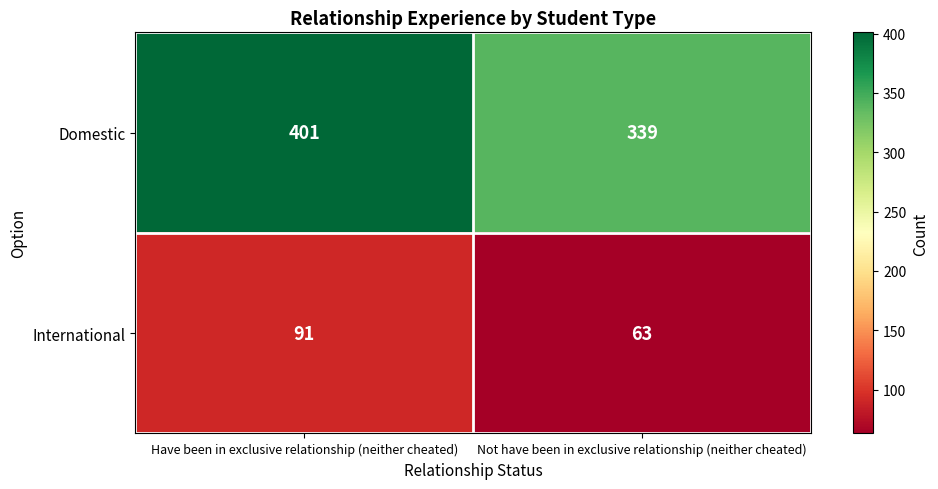

What is the difference between the maximum and minimum values in the International series?

28